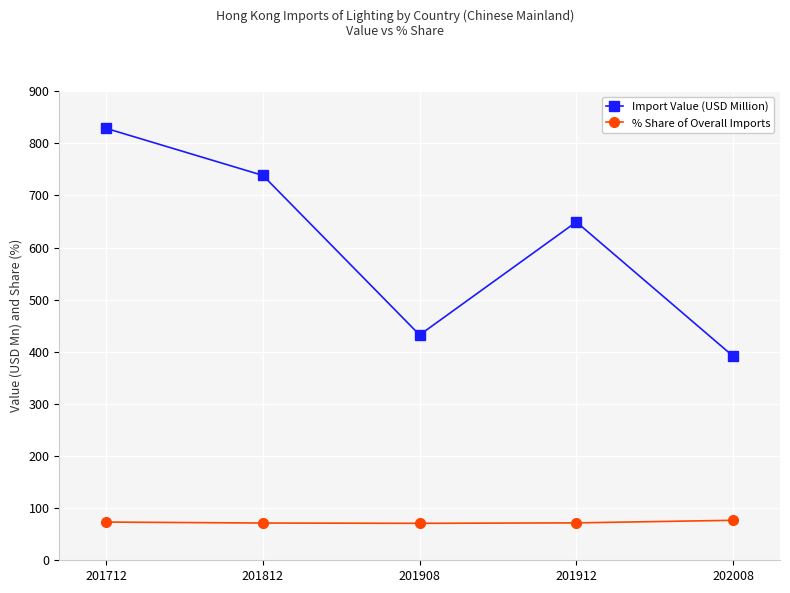

Where does the % Share of Overall Imports series first go above 71?

201712